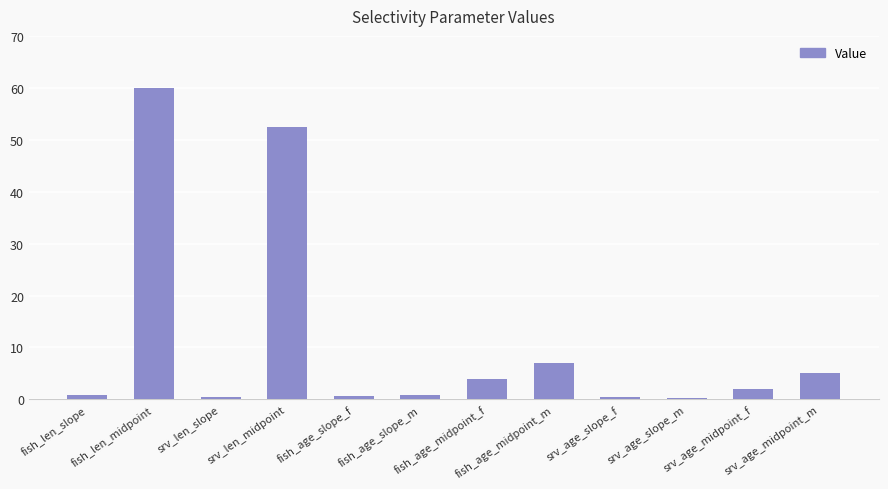

What is the greatest value displayed?

60.0